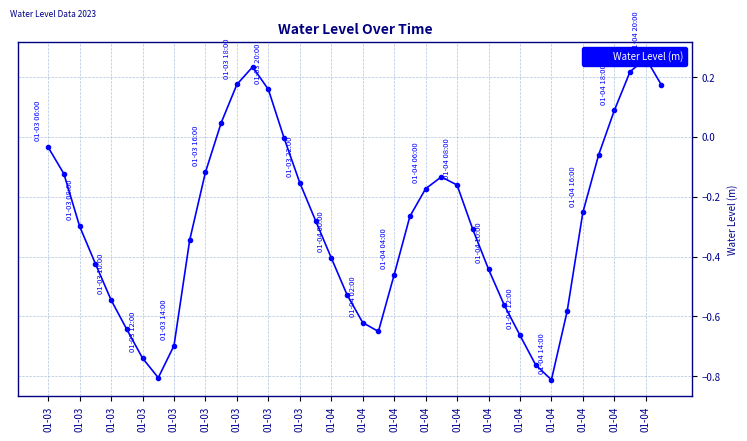

True or false: the data shows 0.2 at 01-03.

True